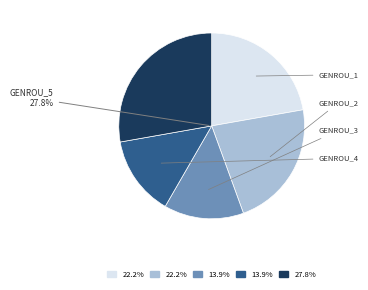

To the nearest percent, what is the average slice percentage?

20%